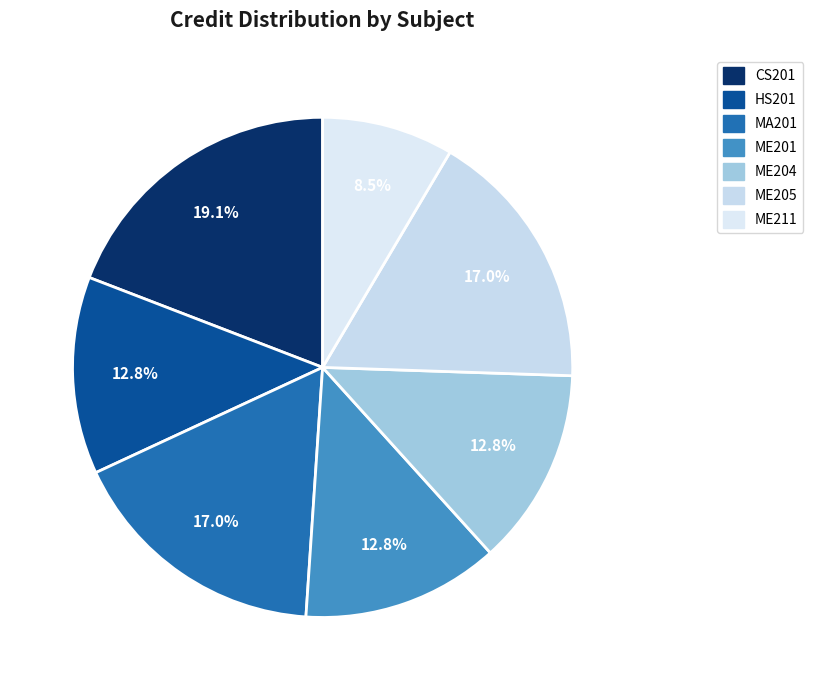

How much of the chart is everything except HS201?

87.2%